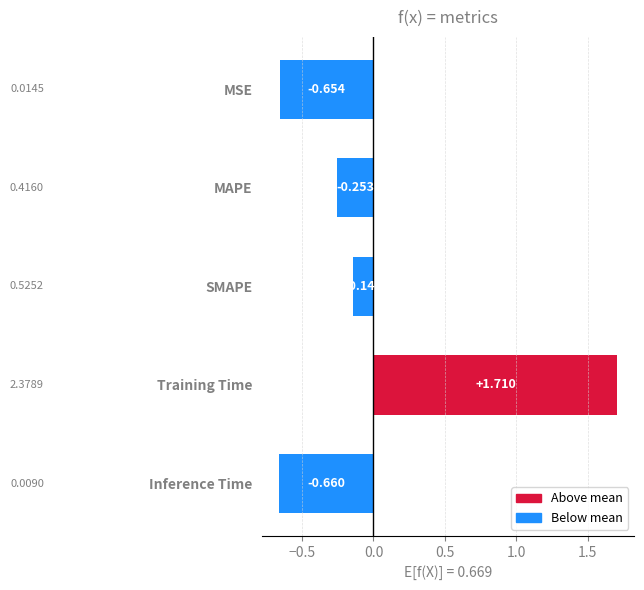

List the labels in order of value, largest first.

Training Time, SMAPE, MAPE, MSE, Inference Time